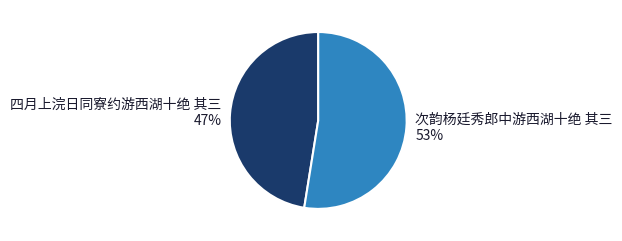

Which category accounts for the majority?

次韵杨廷秀郎中游西湖十绝 其三